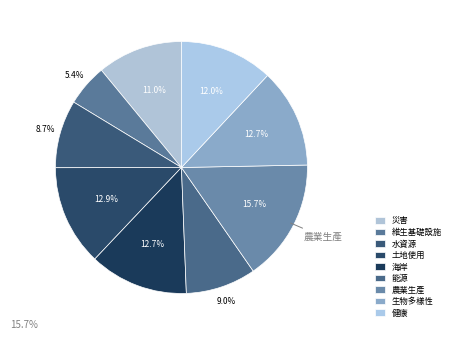

How many segments does this pie chart have?

9